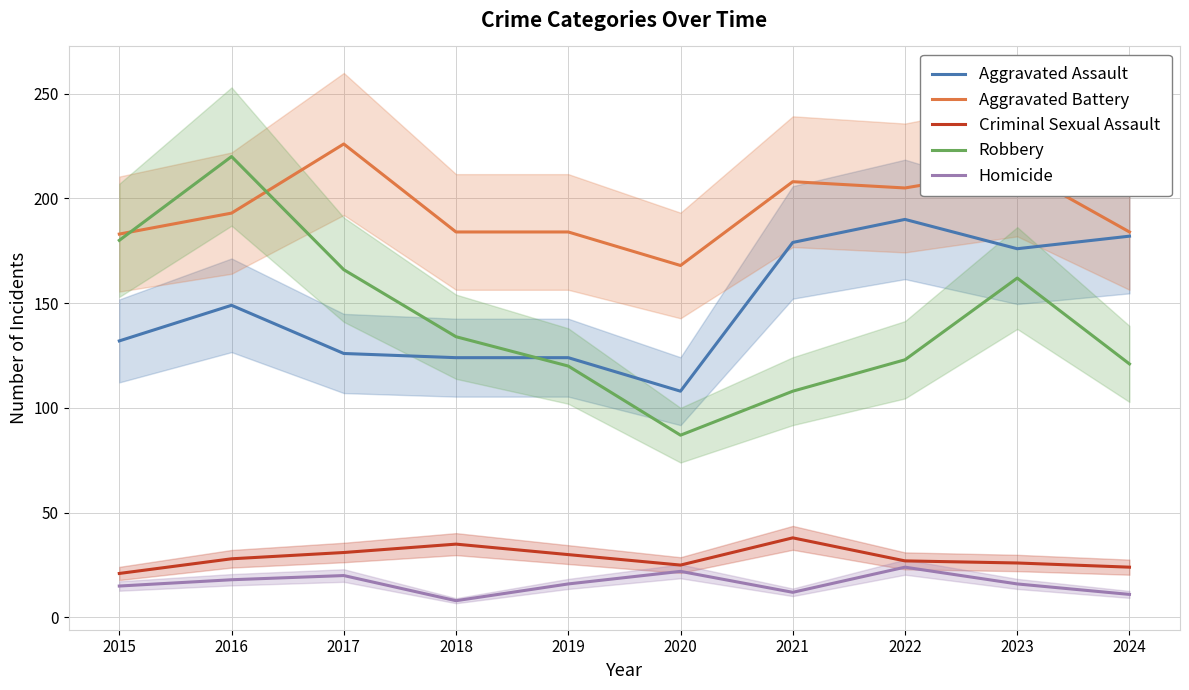

Rank the categories by Criminal Sexual Assault value from lowest to highest.

2015, 2024, 2020, 2023, 2022, 2016, 2019, 2017, 2018, 2021